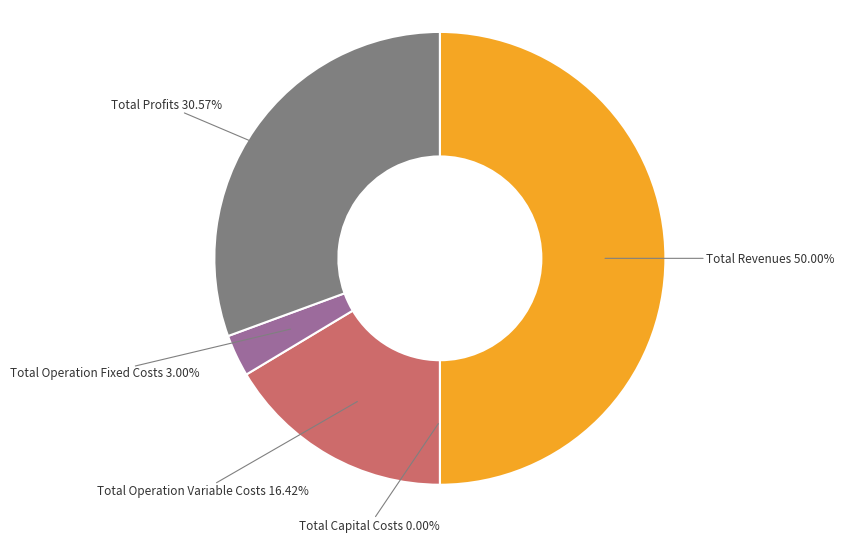

Which category has the smallest portion of the pie?

Total Capital Costs